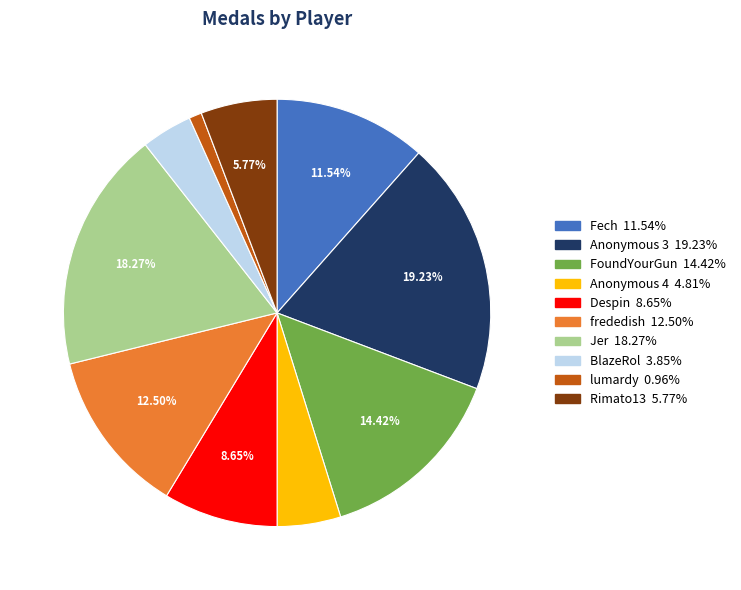

Does any single category account for the majority?

No